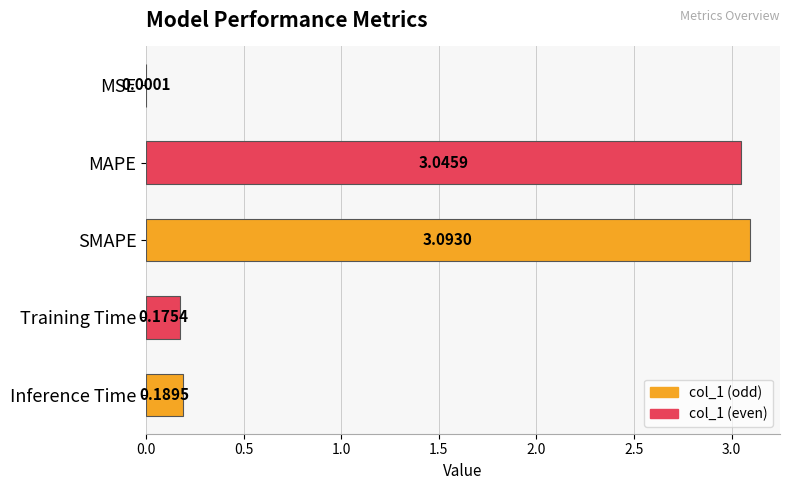

Which label corresponds to the largest value in the chart?

SMAPE